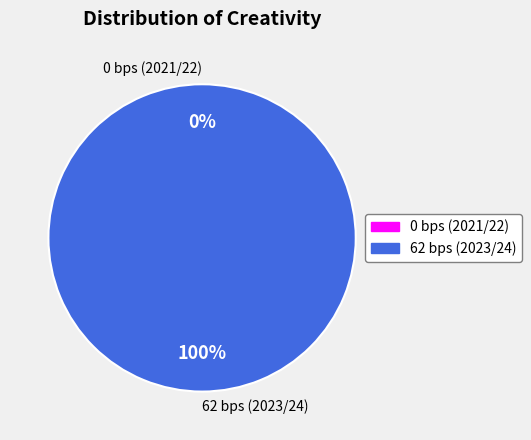

Count the number of slices in the pie.

2